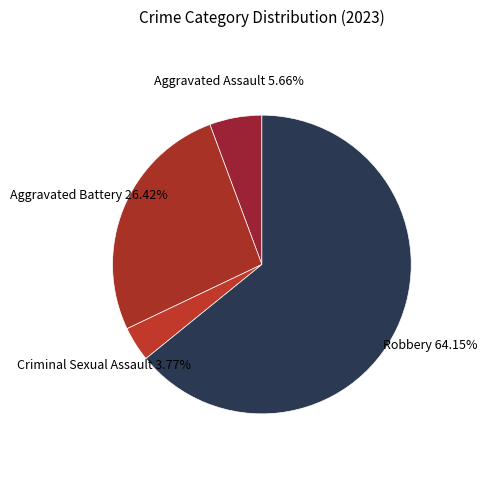

How many segments does this pie chart have?

4